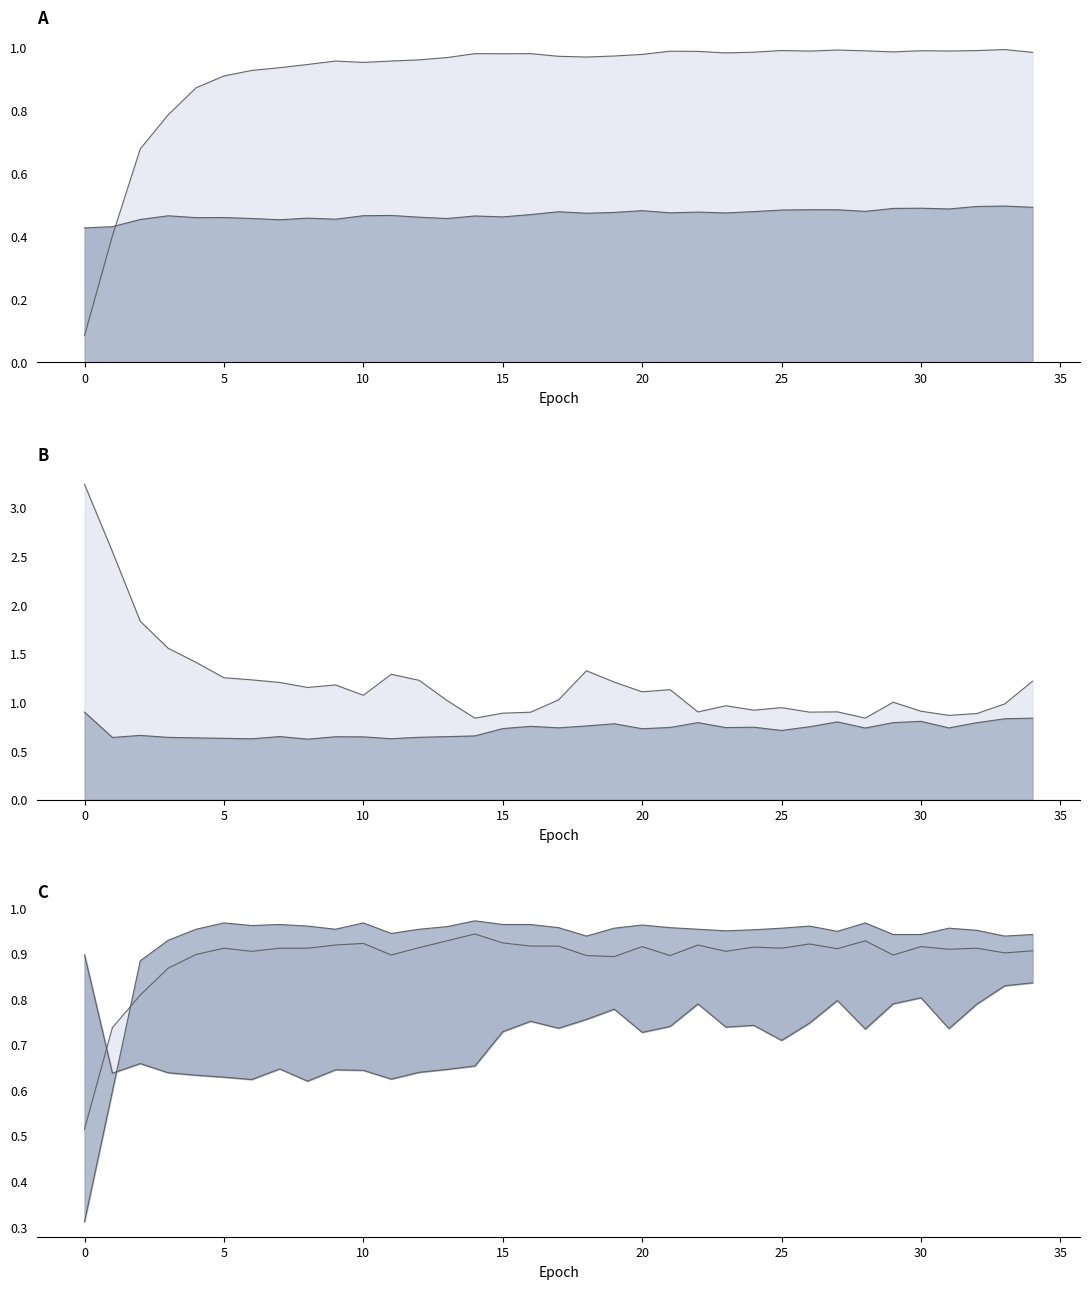

Which series has the largest range (max minus min)?

val_loss